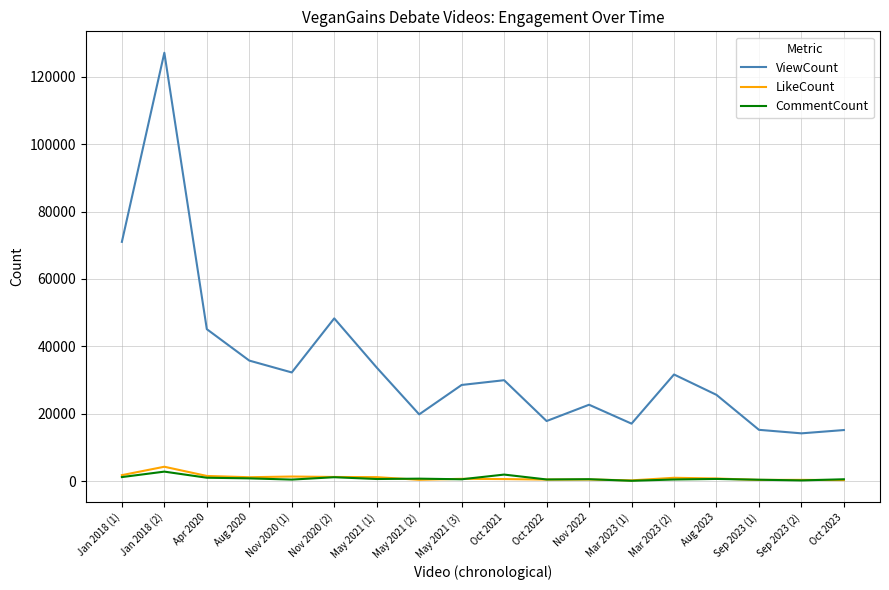

True or false: ViewCount and LikeCount cross at least once.

False